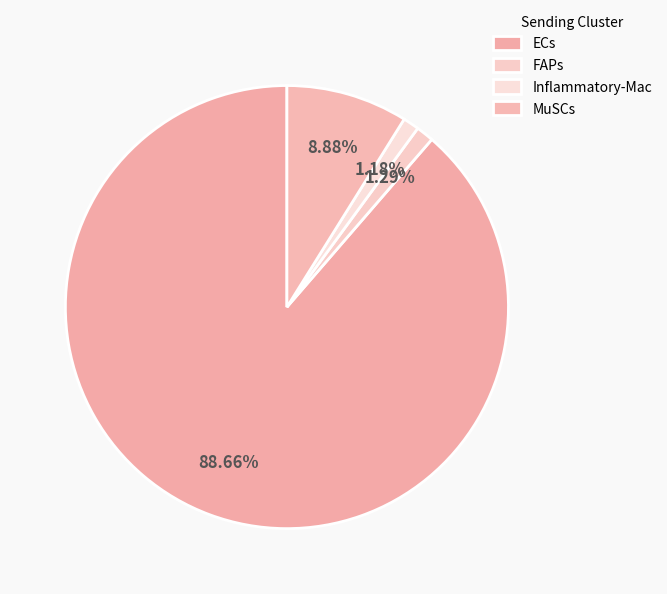

True or false: MuSCs accounts for 9% of the total.

True